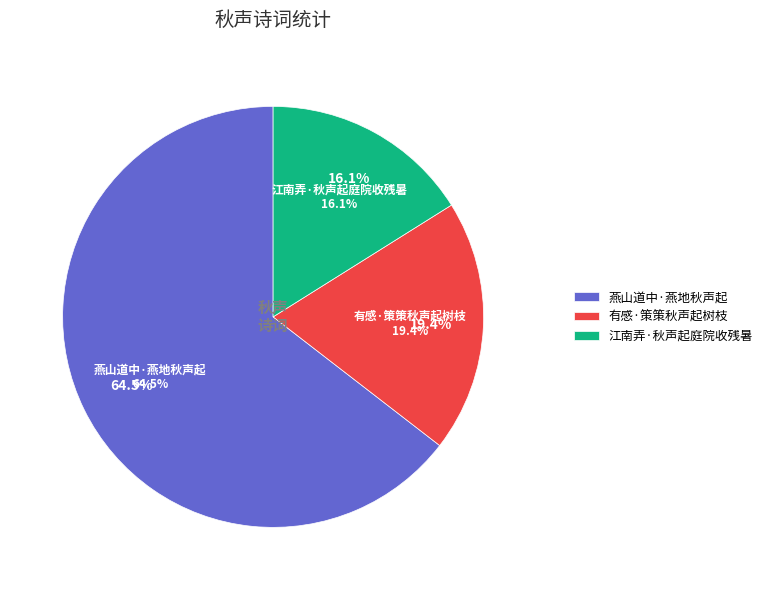

Count the number of slices in the pie.

3